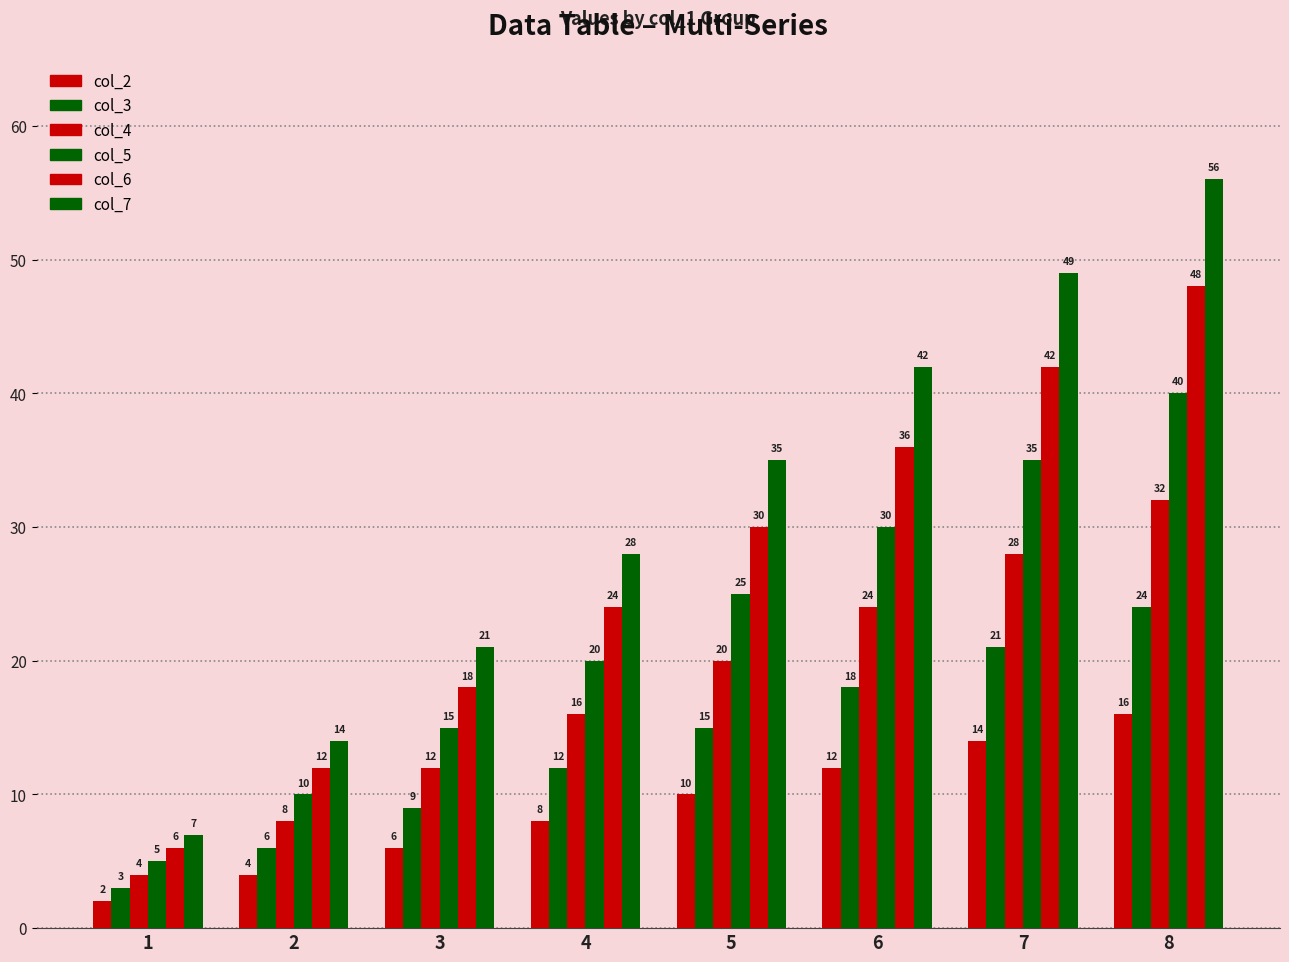

Does the chart contain any negative values?

No